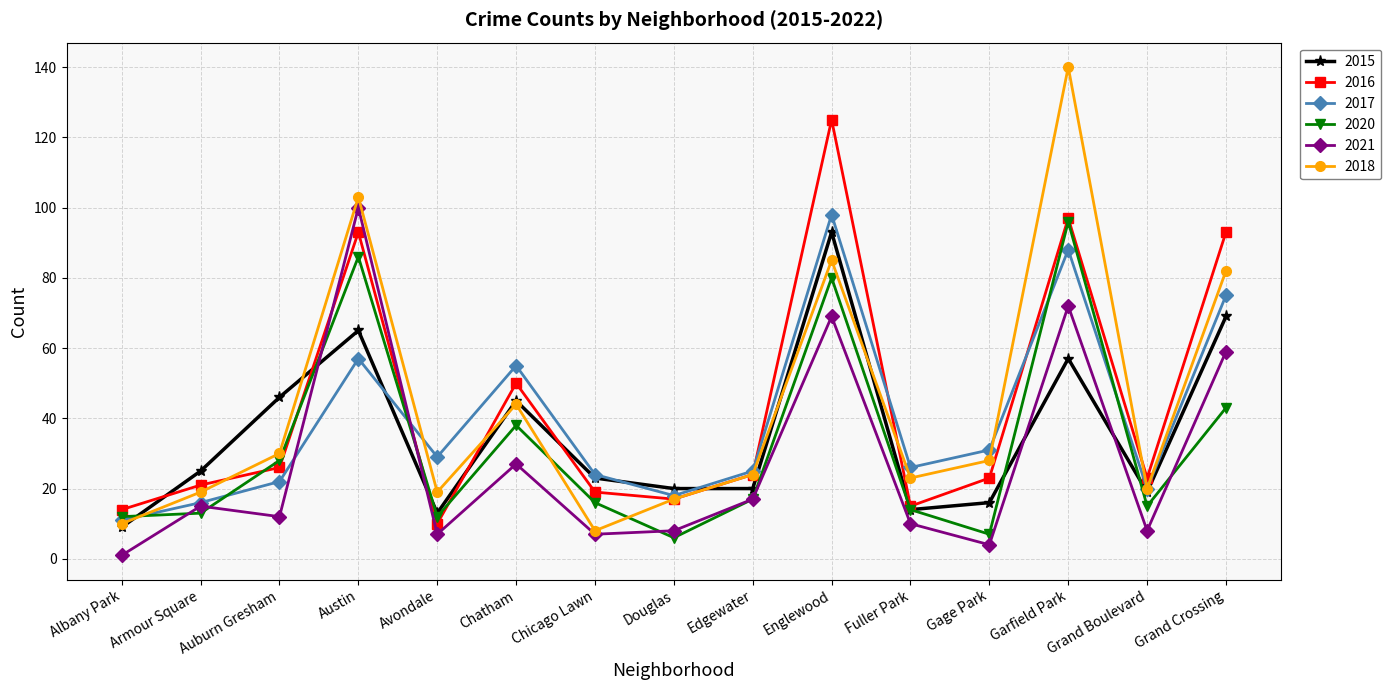

Reading left to right, what are all the values shown in this chart?

2015: 9	25	46	65	13	45	23	20	20	93	14	16	57	19	69
2016: 14	21	26	93	10	50	19	17	24	125	15	23	97	23	93
2017: 11	16	22	57	29	55	24	18	25	98	26	31	88	20	75
2020: 12	13	28	86	12	38	16	6	17	80	14	7	96	15	43
2021: 1	15	12	100	7	27	7	8	17	69	10	4	72	8	59
2018: 10	19	30	103	19	44	8	17	24	85	23	28	140	20	82